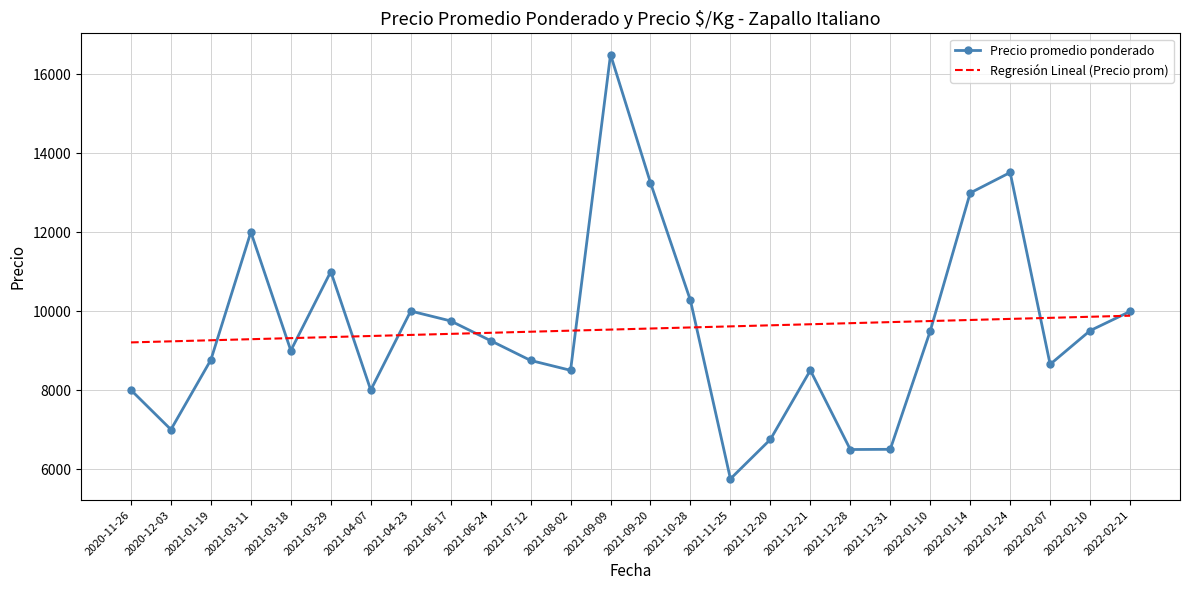

True or false: Regresión Lineal (Precio prom) has a value of 16097.6 at 2021-01-19.

False